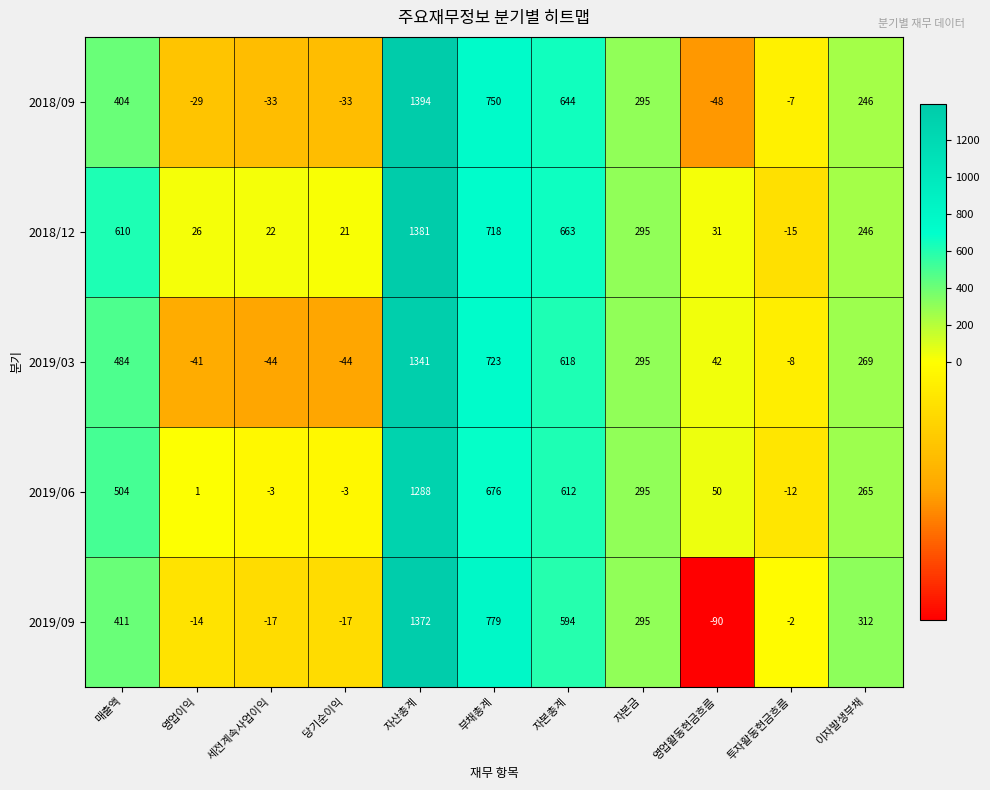

True or false: 2018/12 has a value of 8 at 당기순이익.

False